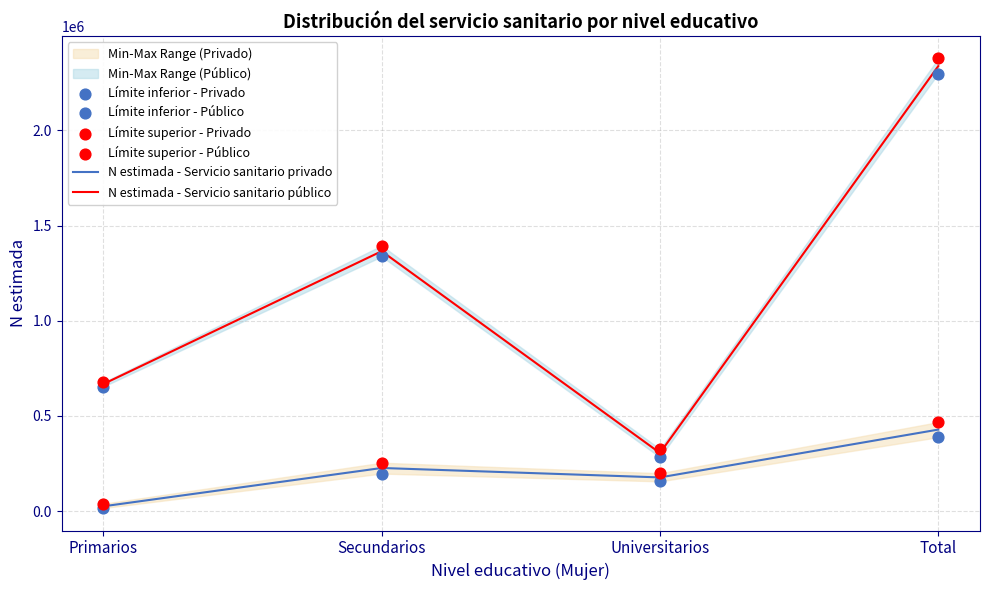

Which series reaches the maximum Y coordinate?

Límite superior - Público